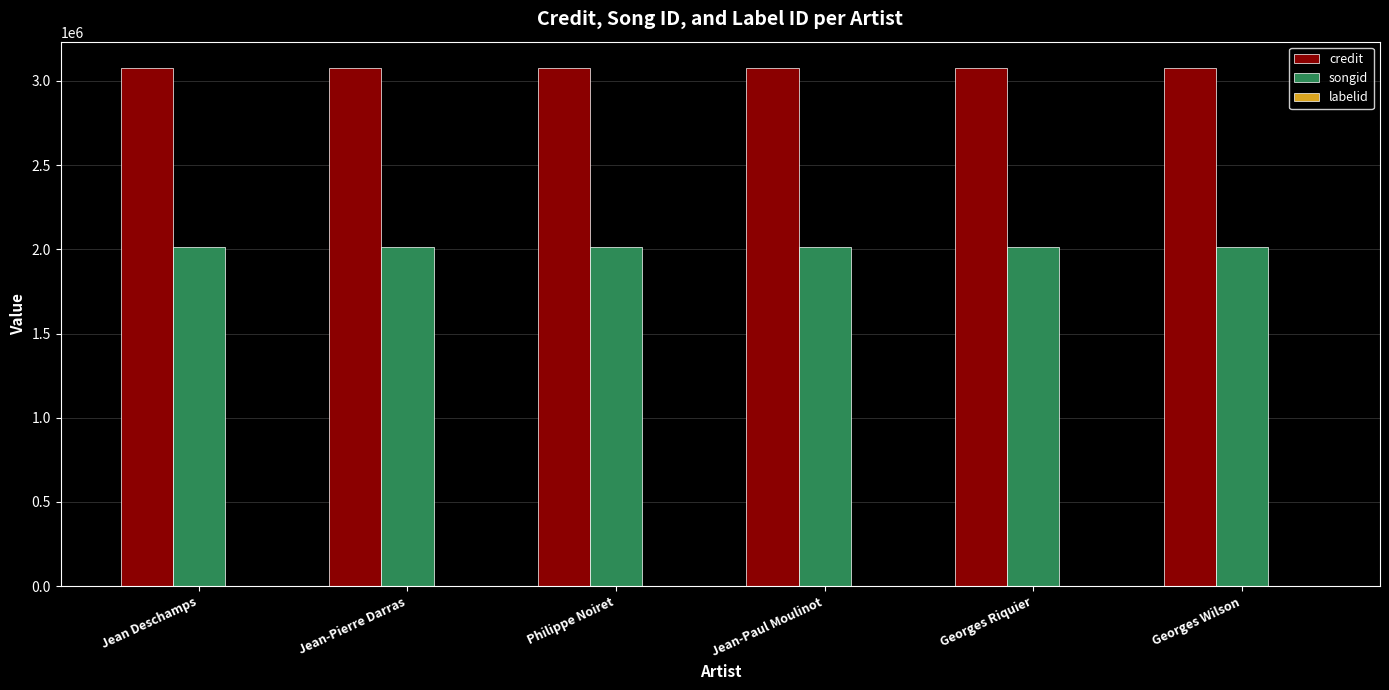

Is it true that credit equals 3079436 at Jean-Pierre Darras?

True